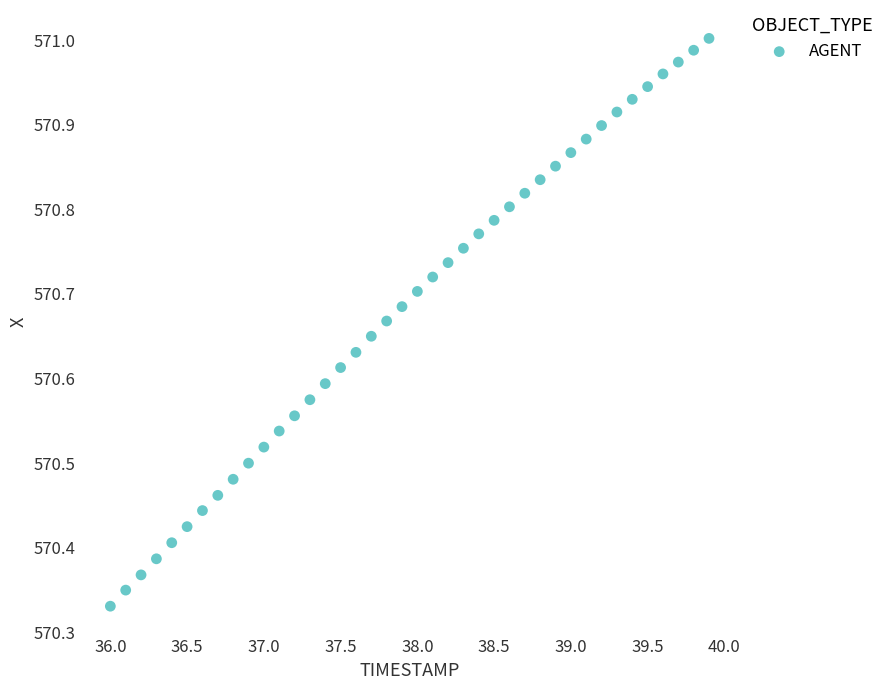

What is the range of X values (max minus min)?

3.9